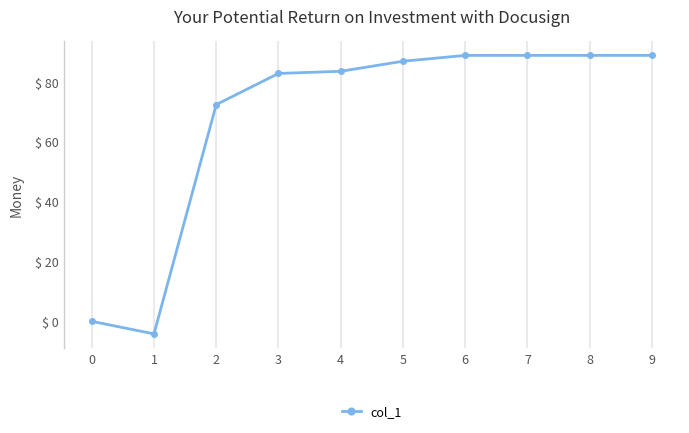

Is it true that the value at 7 is 35.9?

False